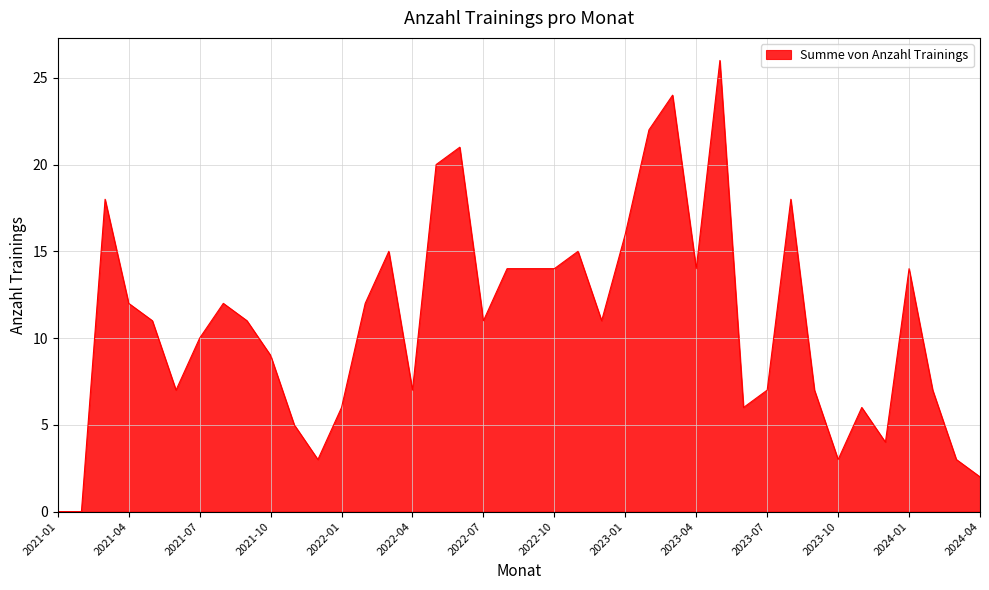

What is the average value?

11